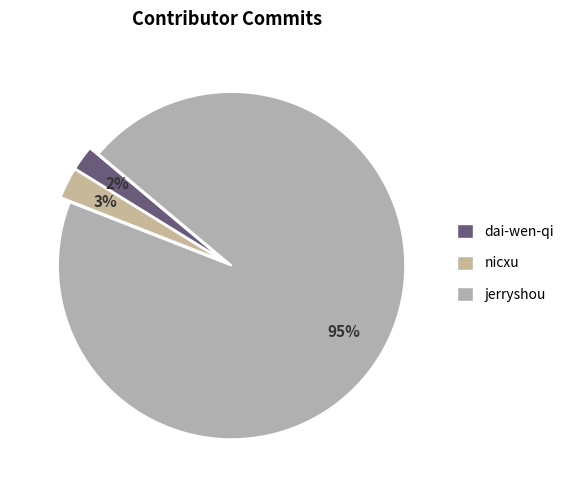

What portion of the pie excludes dai-wen-qi?

97.7%